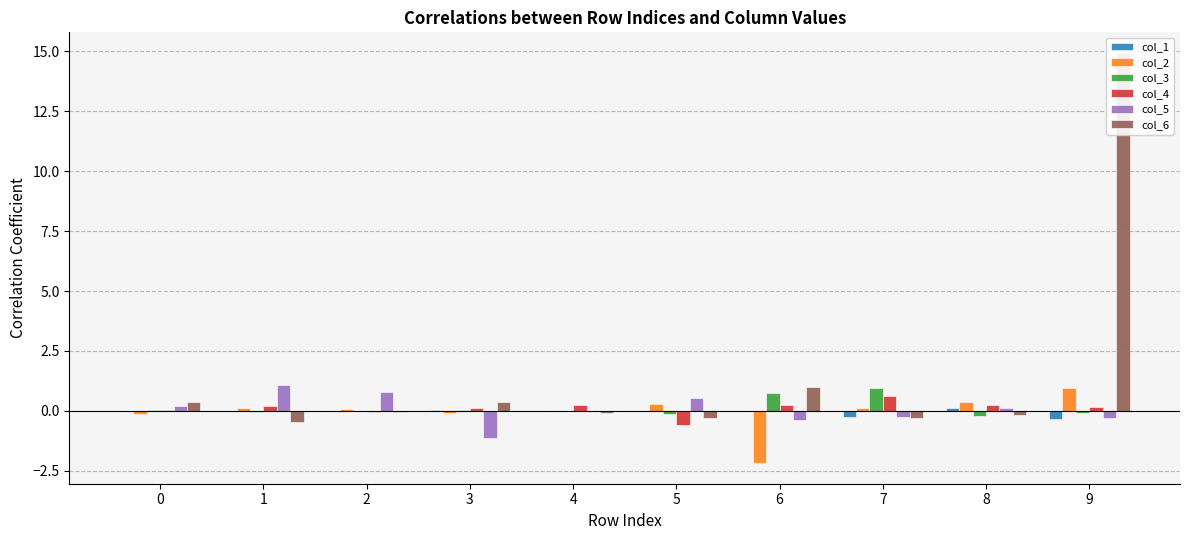

What is the maximum value shown in the chart?

14.9